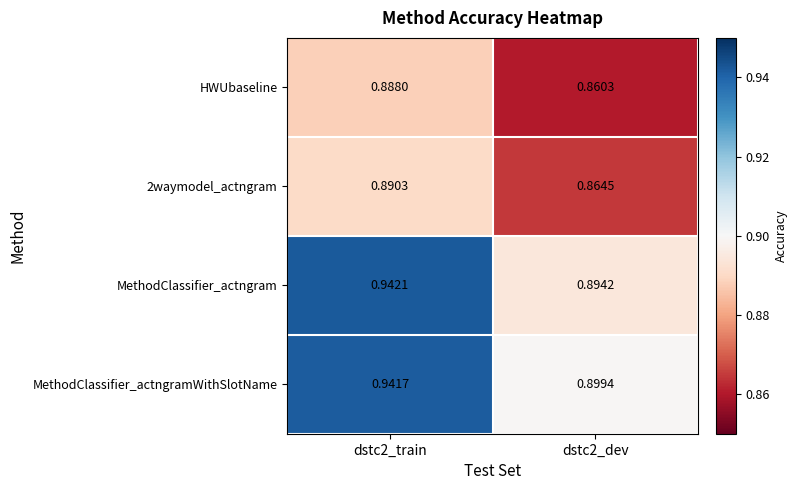

How many data points does each series have?

2